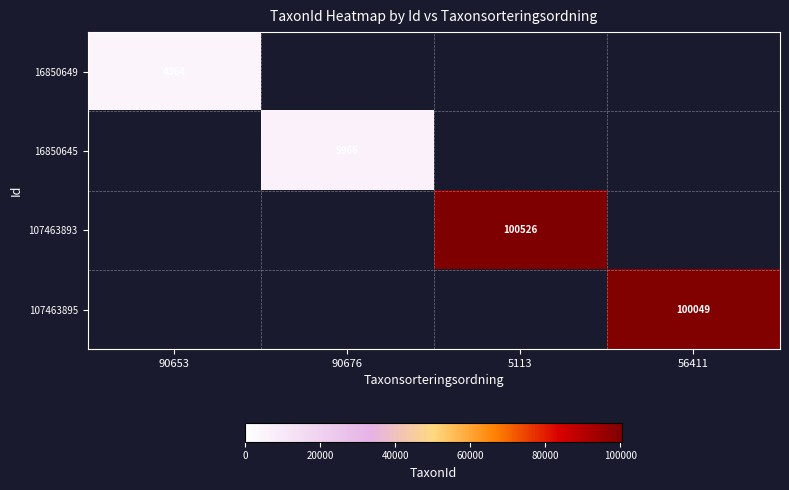

The 16850645 series shows 5966 at 90676. True or false?

True